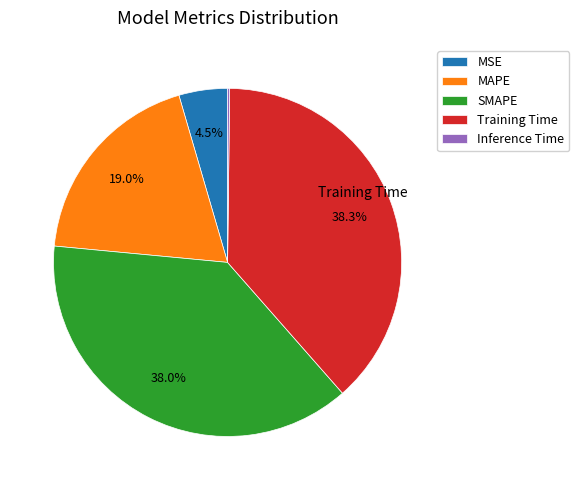

What is the ratio of the value at Training Time to the value at MAPE?

2.0